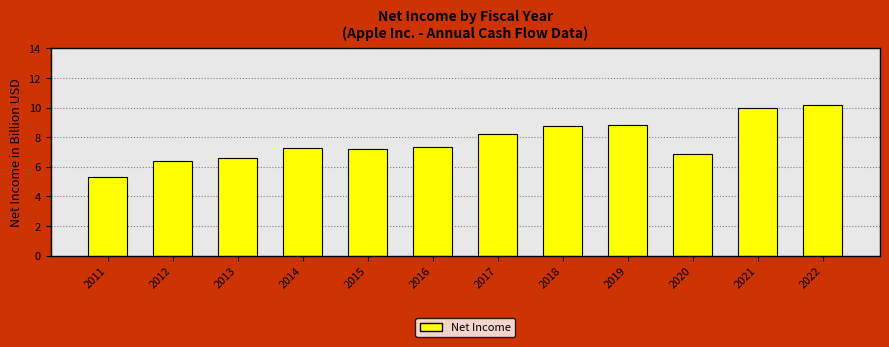

What is the difference between the maximum and minimum values?

4.8